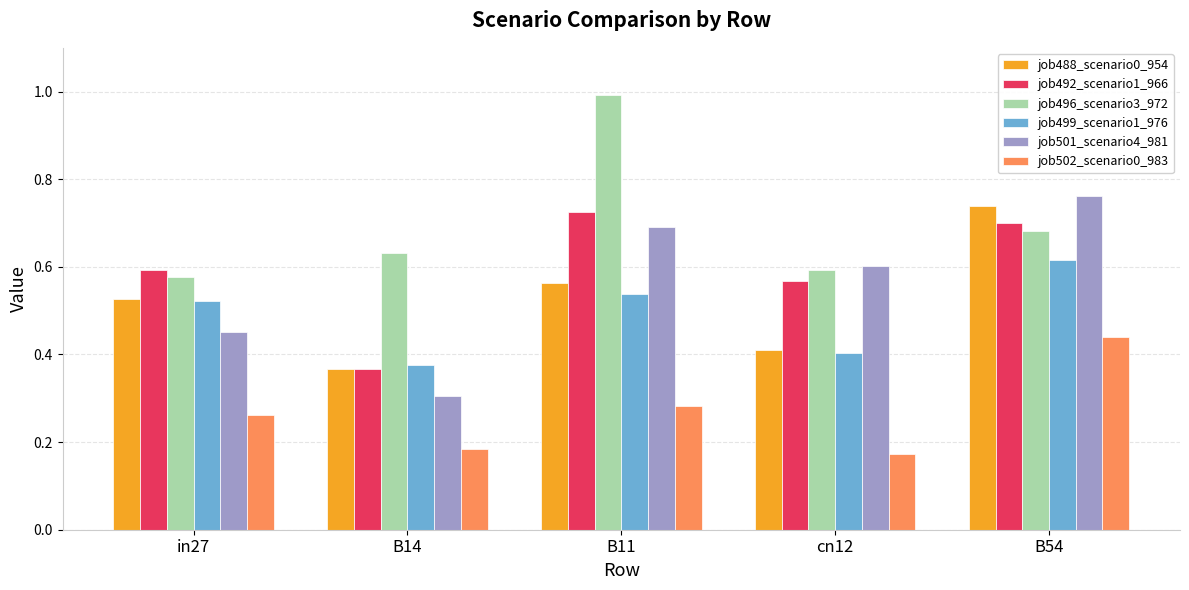

What is the sum of all job496_scenario3_972 values?

3.5